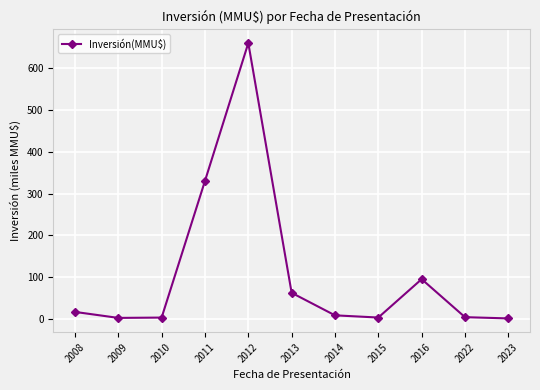

What is the maximum value shown in the chart?

660.2